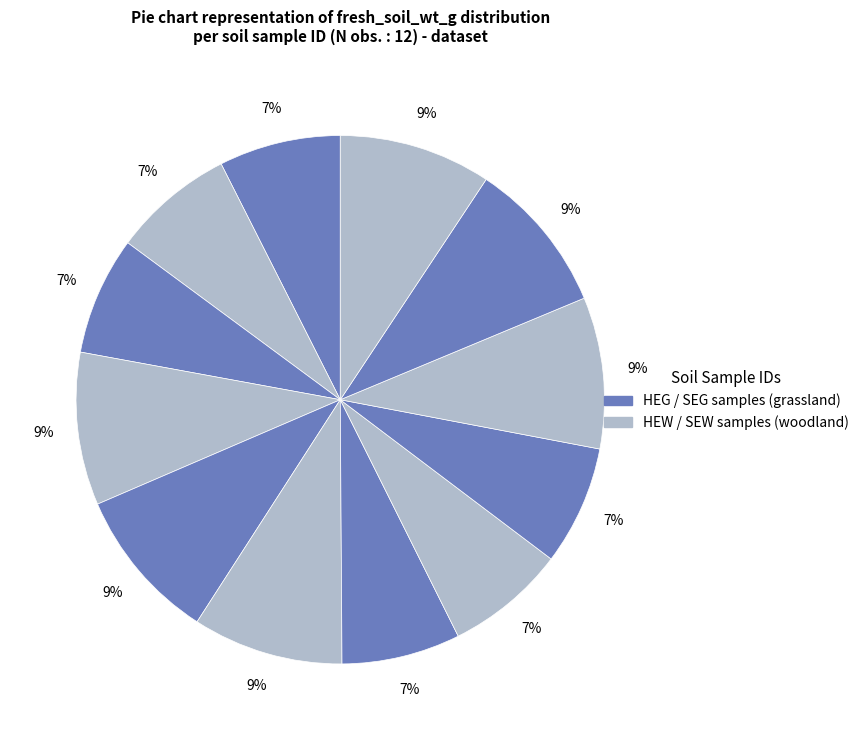

How many slices are in this pie chart?

12